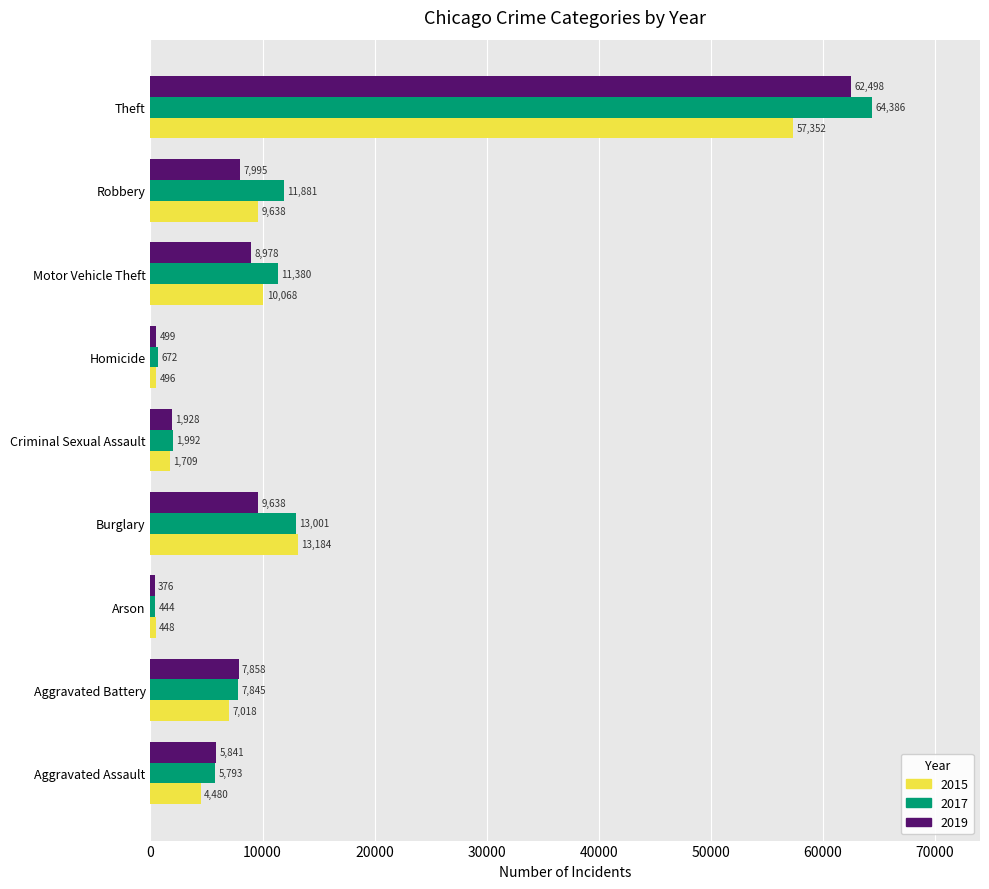

At how many categories does at least one series exceed 46626?

1